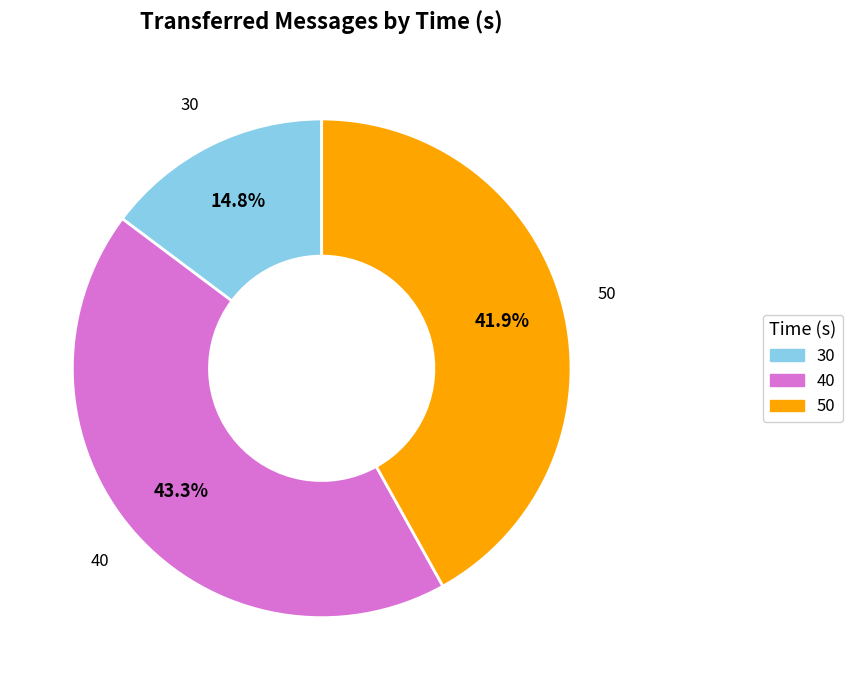

Does 50 represent more than half of the total?

No